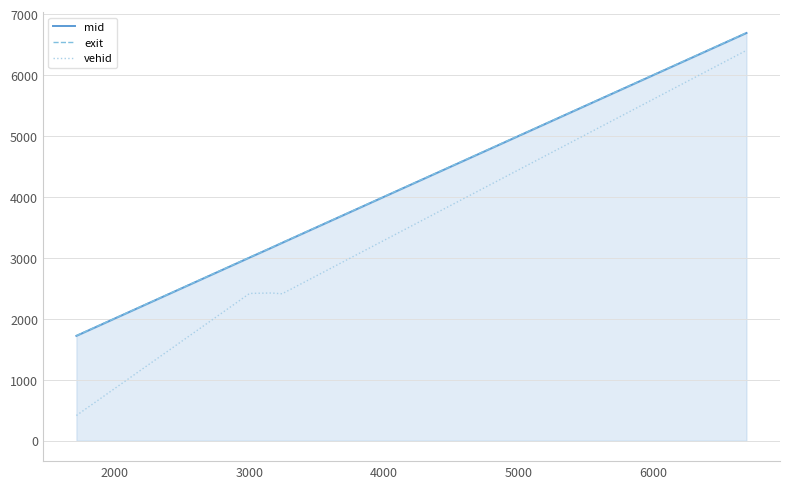

What is the smallest value displayed?

414.0